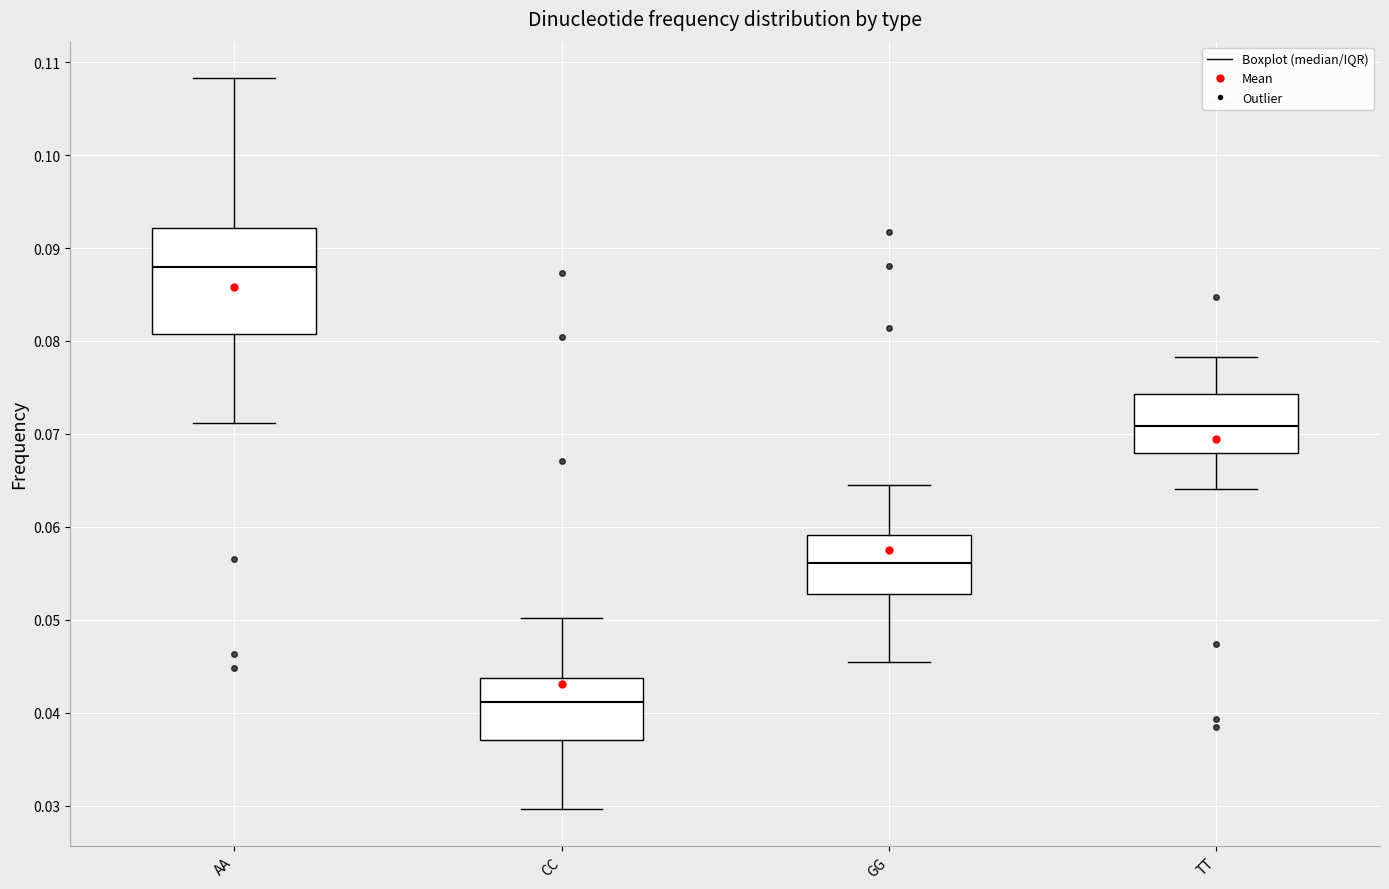

Reading left to right, read every box against the y-axis: the position of its median line, the range the box covers, and the ends of its whiskers. The values are not printed on the chart, so give them approximately, as read against the axis.

AA: median 0.088, box 0.081 to 0.092, whiskers 0.071 to 0.108
CC: median 0.041, box 0.037 to 0.044, whiskers 0.030 to 0.050
GG: median 0.056, box 0.053 to 0.059, whiskers 0.045 to 0.065
TT: median 0.071, box 0.068 to 0.074, whiskers 0.064 to 0.078